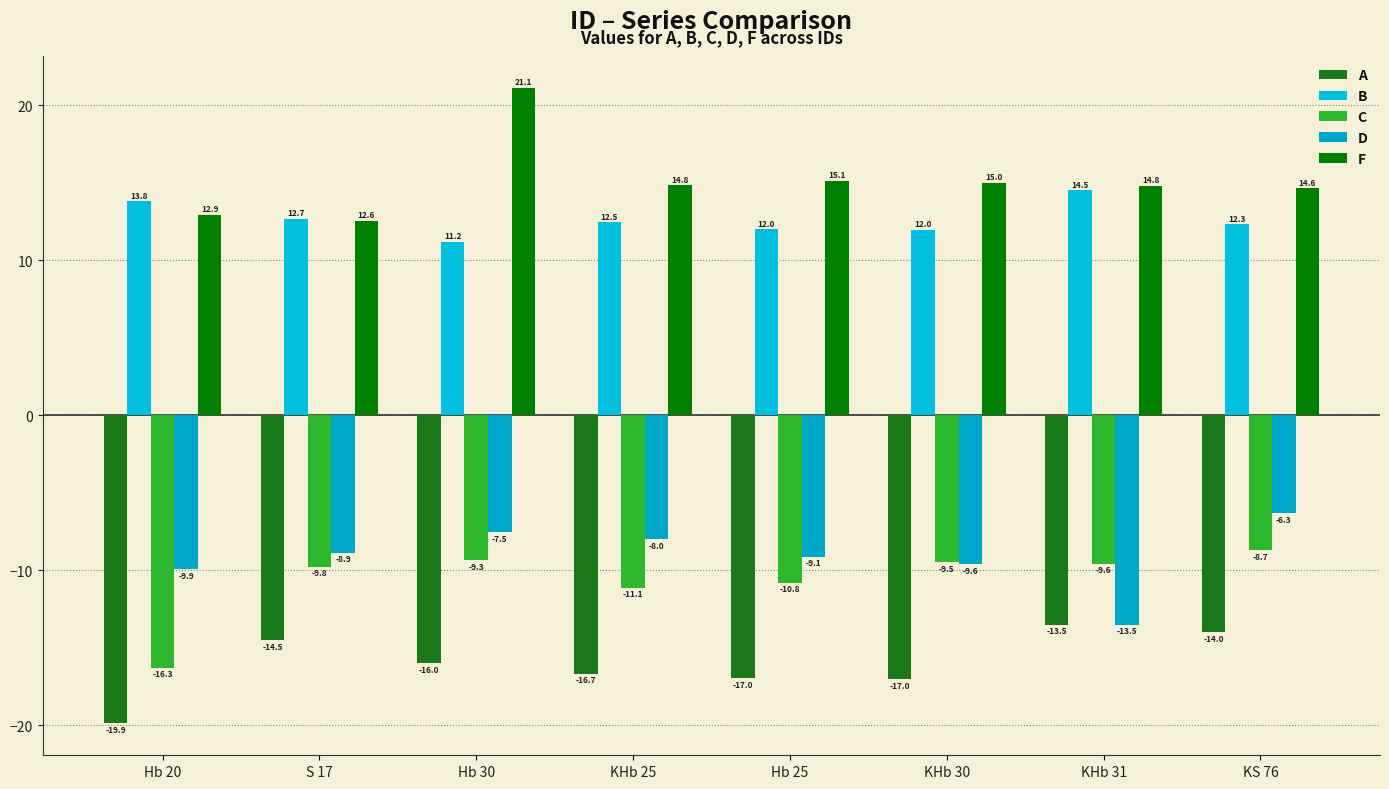

Reading left to right, extract all data points from this chart.

A: Hb 20=-19.9	S 17=-14.5	Hb 30=-16.0	KHb 25=-16.7	Hb 25=-17.0	KHb 30=-17.0	KHb 31=-13.5	KS 76=-14.0
B: Hb 20=13.8	S 17=12.7	Hb 30=11.2	KHb 25=12.5	Hb 25=12.0	KHb 30=12.0	KHb 31=14.5	KS 76=12.3
C: Hb 20=-16.3	S 17=-9.8	Hb 30=-9.3	KHb 25=-11.1	Hb 25=-10.8	KHb 30=-9.5	KHb 31=-9.6	KS 76=-8.7
D: Hb 20=-9.9	S 17=-8.9	Hb 30=-7.5	KHb 25=-8.0	Hb 25=-9.1	KHb 30=-9.6	KHb 31=-13.5	KS 76=-6.3
F: Hb 20=12.9	S 17=12.6	Hb 30=21.1	KHb 25=14.8	Hb 25=15.1	KHb 30=15.0	KHb 31=14.8	KS 76=14.6